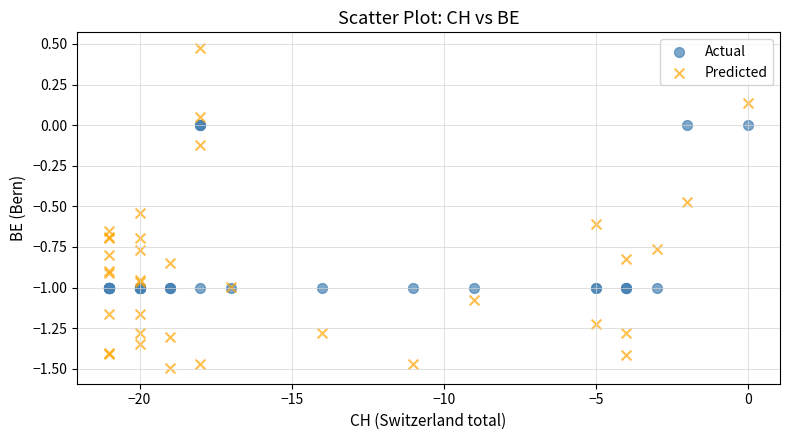

Which series has the widest spread of Y values?

Predicted